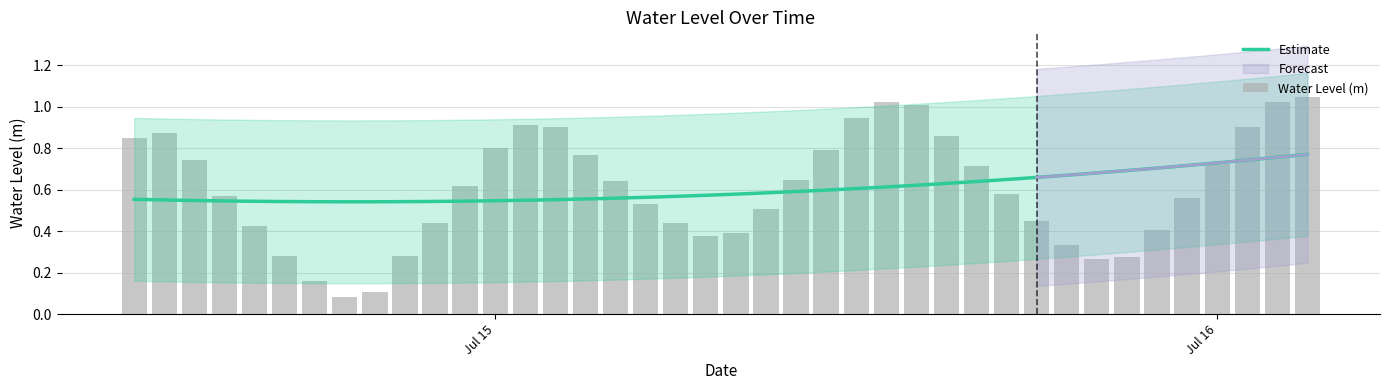

At which label is the value closest to 0?

2024-07-14 19:00:00